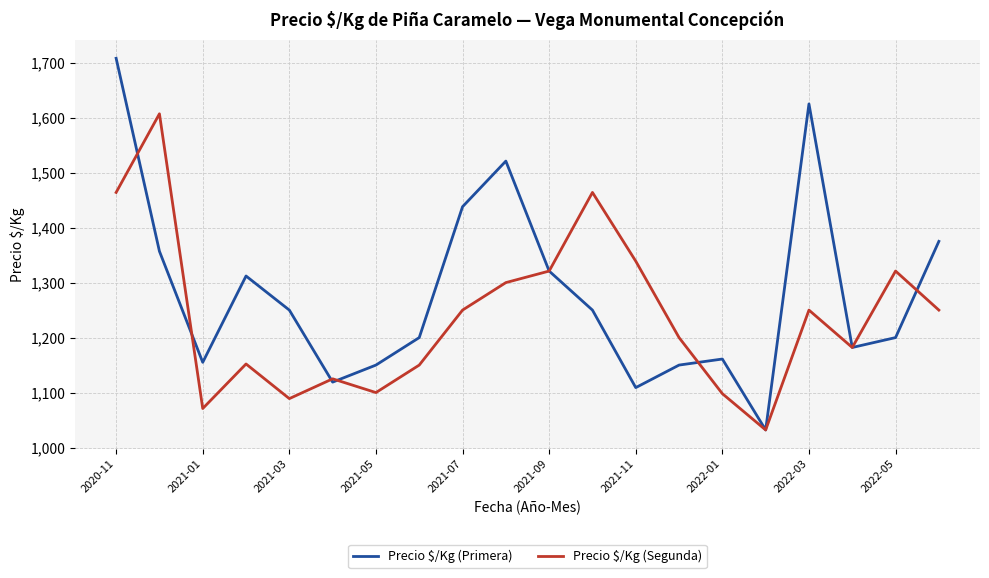

What is the maximum value for Precio $/Kg (Primera)?

1708